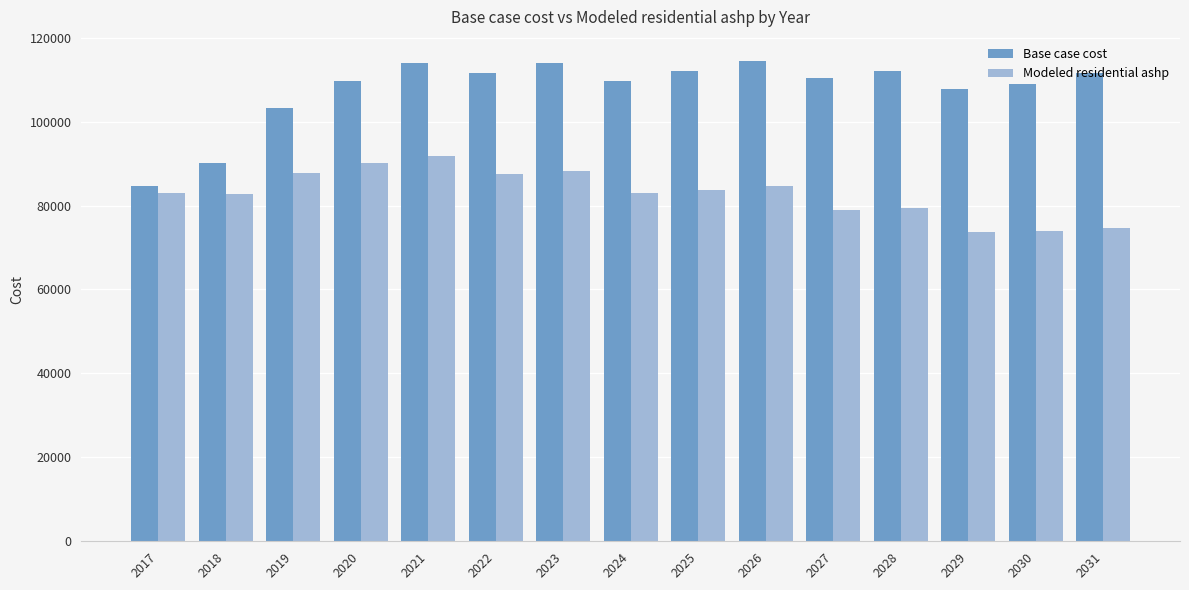

What is the value of the Base case cost bar at the 13th from the left?

107851.2